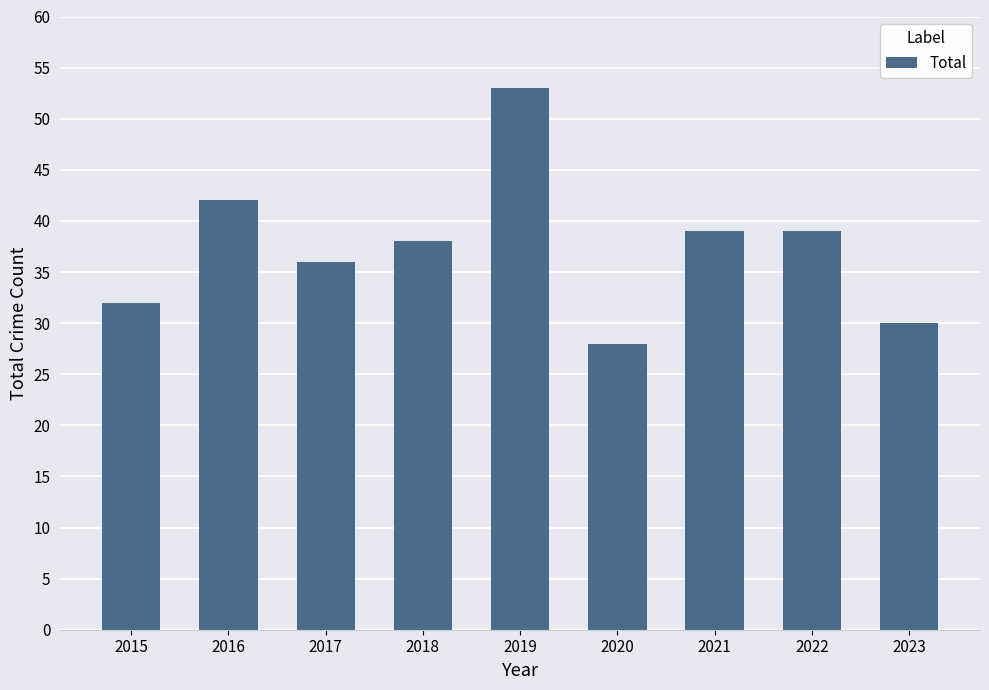

Between 2020 and 2019, which is larger?

2019